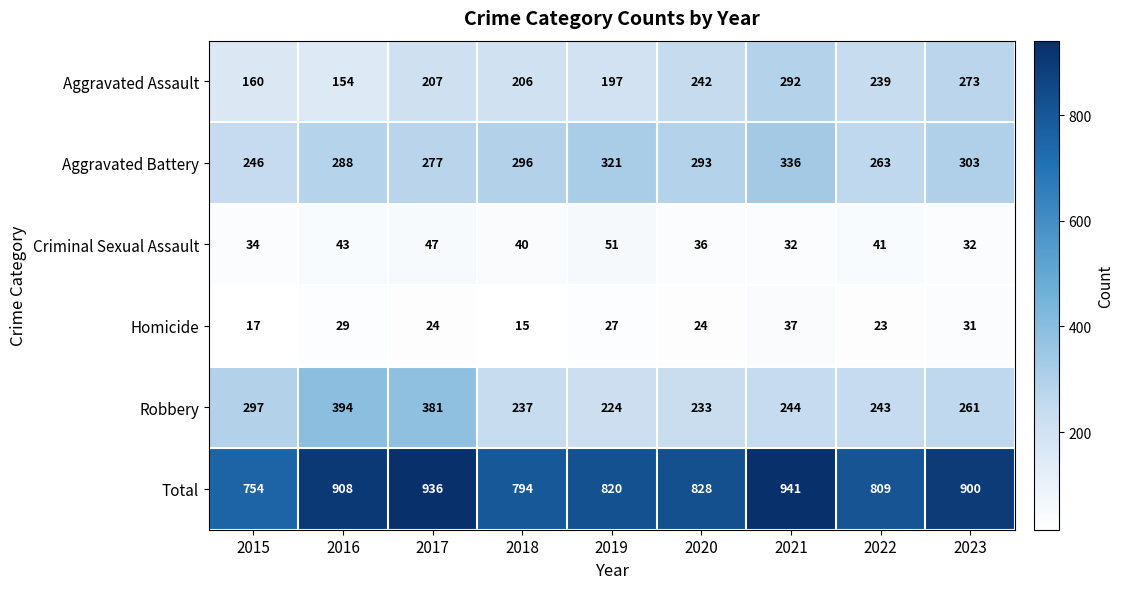

The value of Aggravated Assault at 2015 is 41. True or false?

False